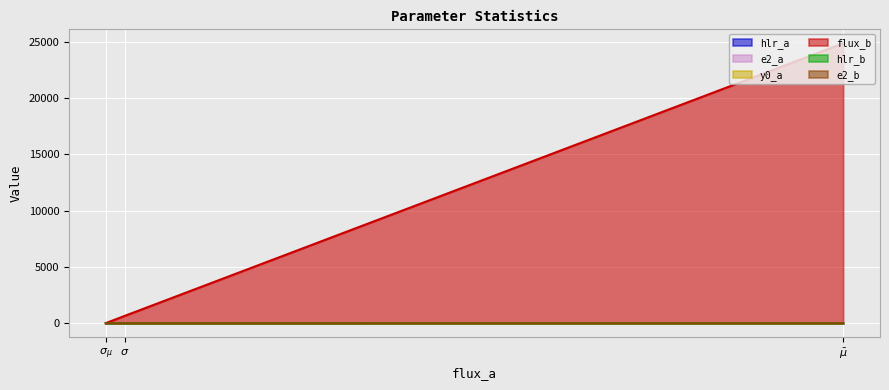

Which series changed the most between $\sigma$ and $\sigma_{\mu}$?

flux_b